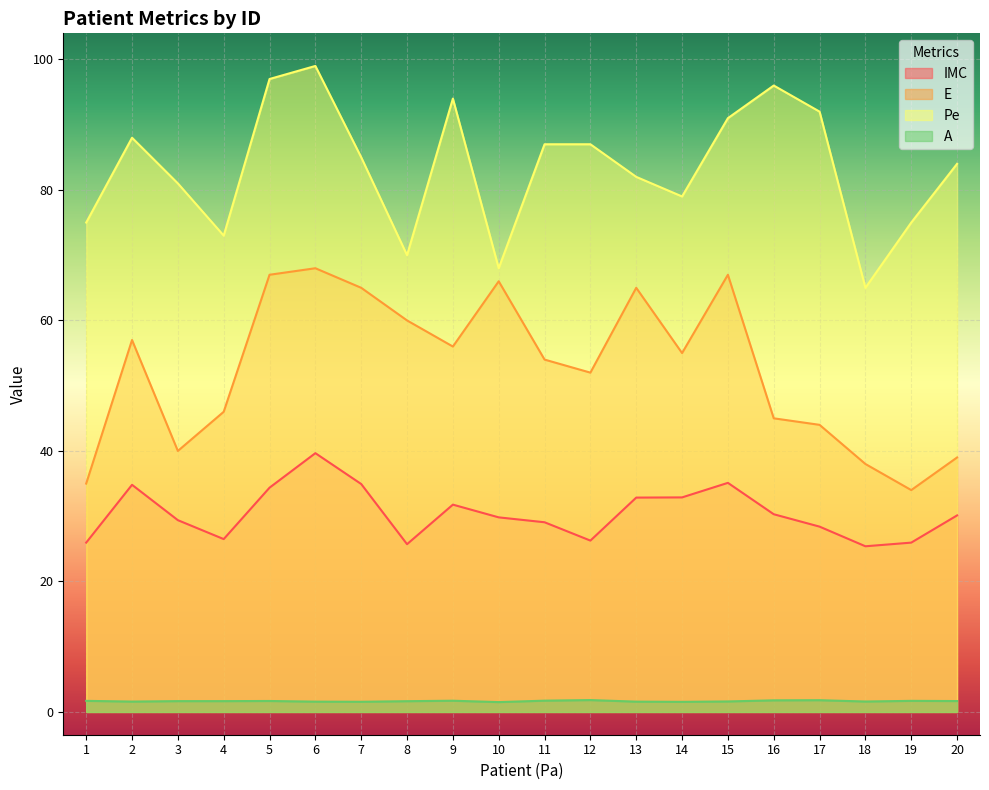

True or false: Pe and E cross at least once.

False